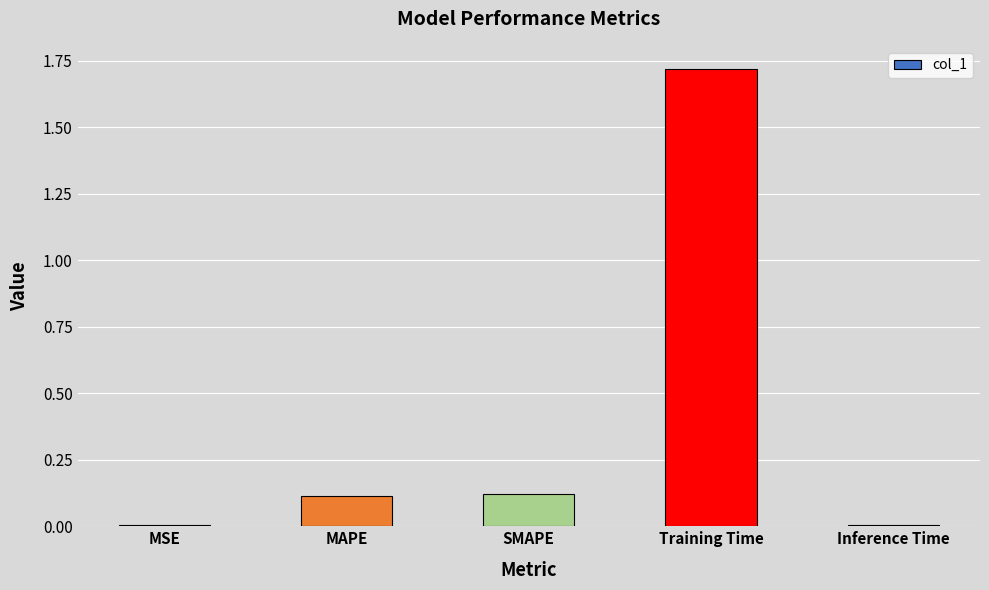

Between Inference Time and MAPE, which is larger?

MAPE